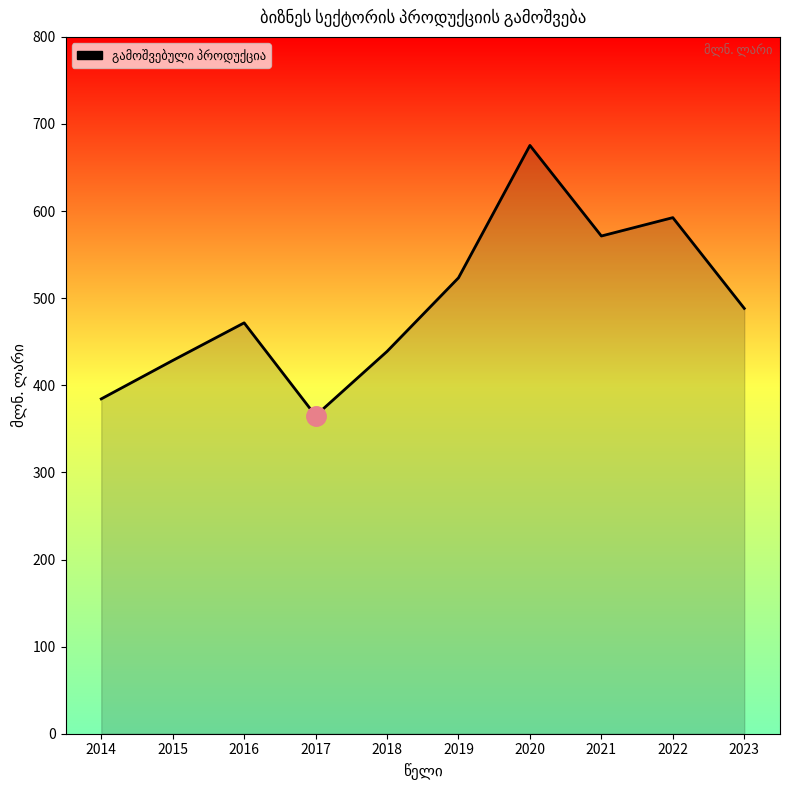

Rank the categories by value from highest to lowest.

2020, 2022, 2021, 2019, 2023, 2016, 2018, 2015, 2014, 2017